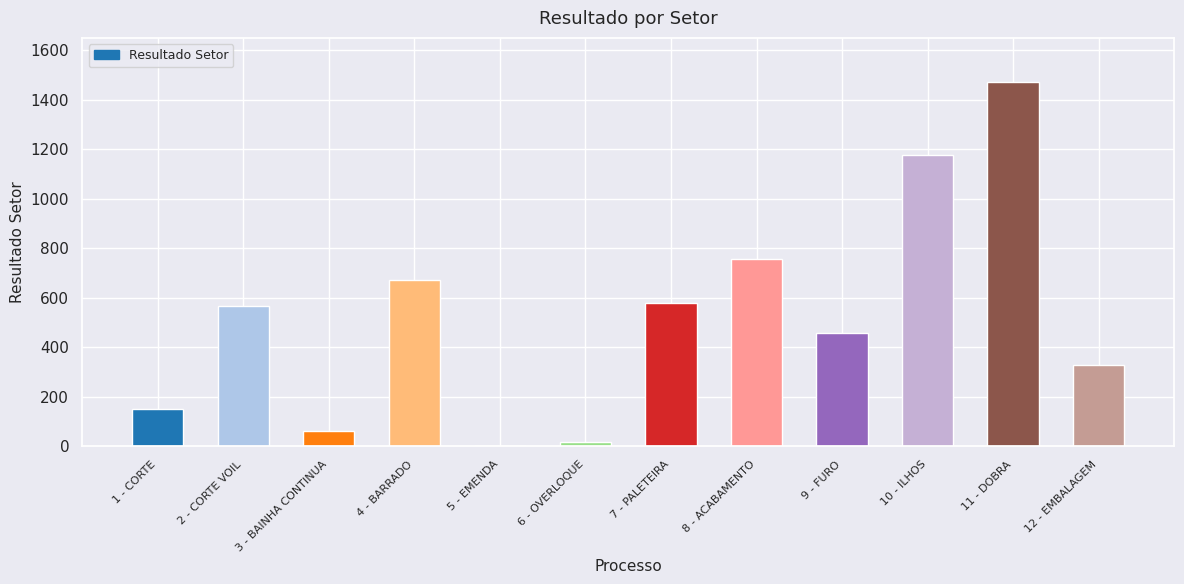

Reading left to right, what are all the values shown in this chart?

148.7	564.5	61.6	672.0	0.0	15.2	576.6	755.0	457.6	1178.9	1473.9	327.5